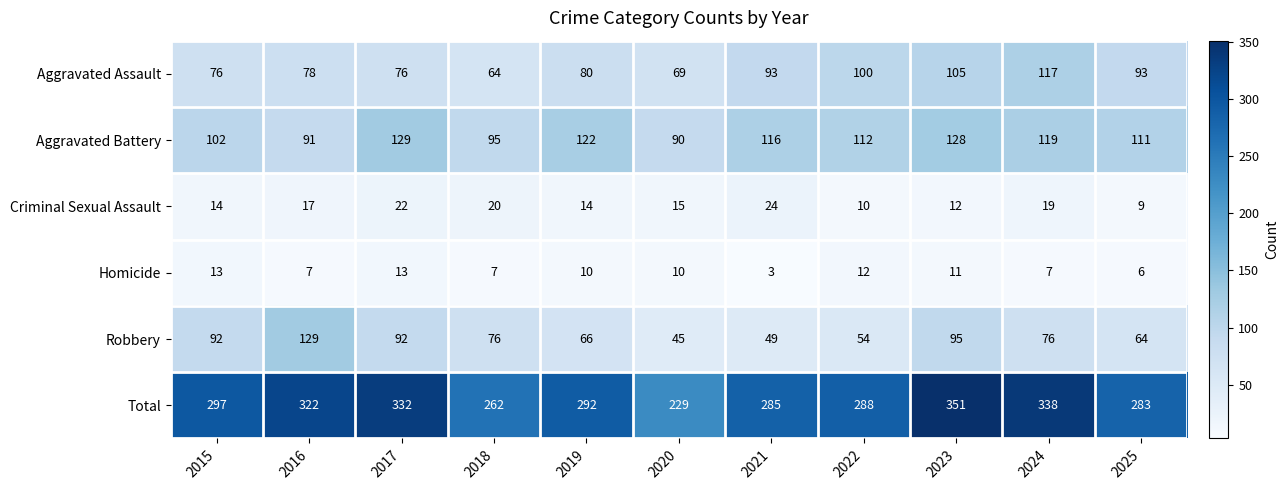

What is the smallest value displayed?

3